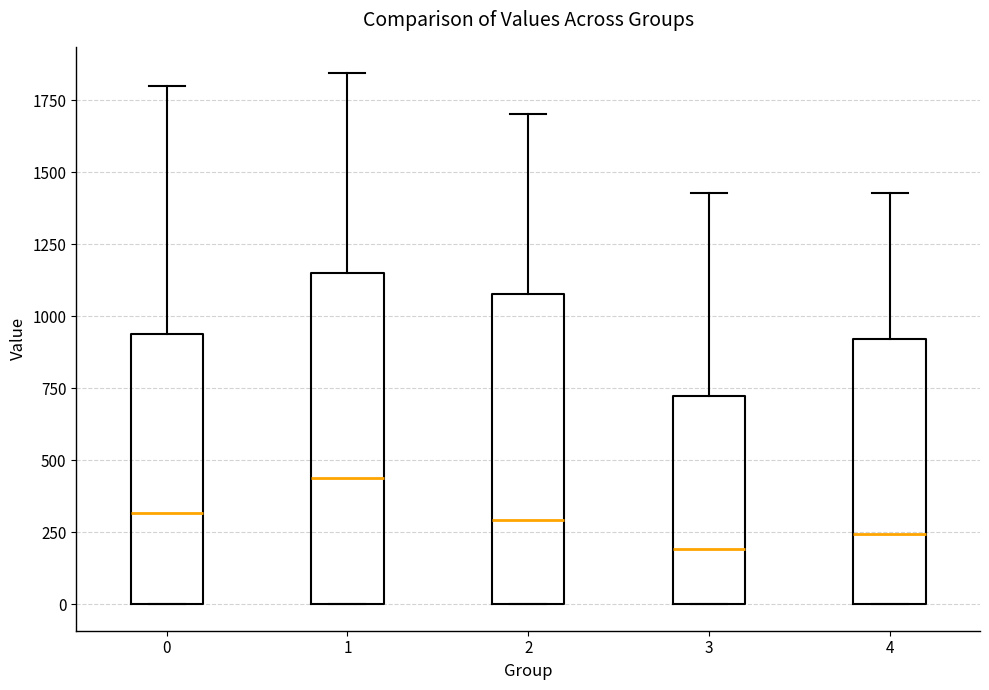

Comparing the boxes themselves (not the whiskers), which one is the tallest?

1